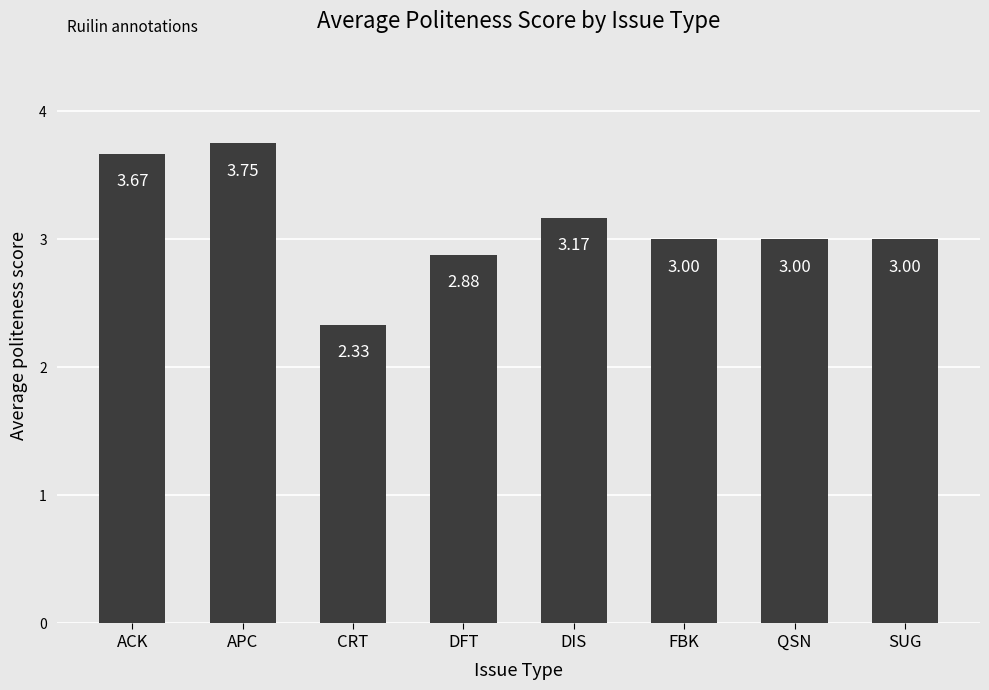

How many values are below 3?

2